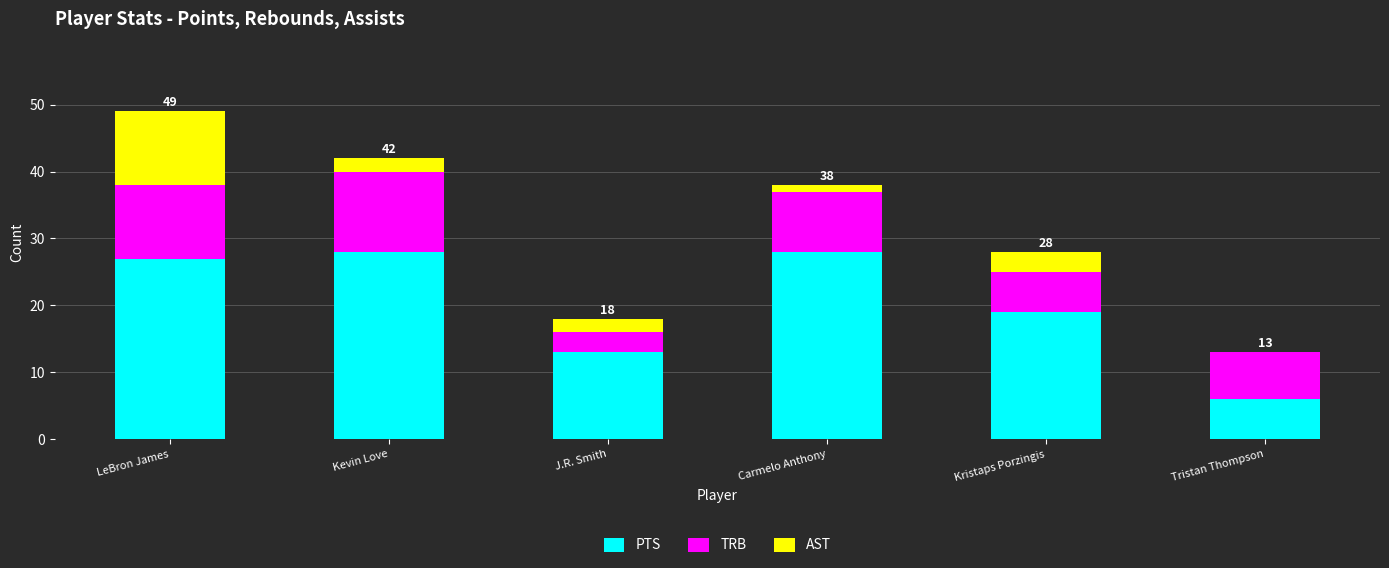

Where is PTS nearest to the value 17?

Kristaps Porzingis